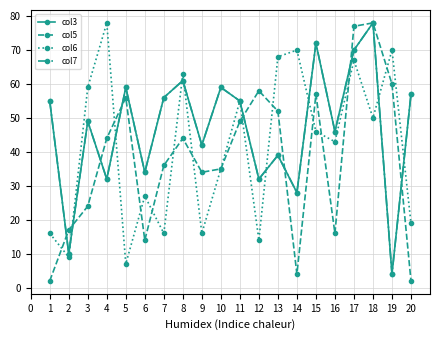

Is this an area chart (filled region under the line)?

No